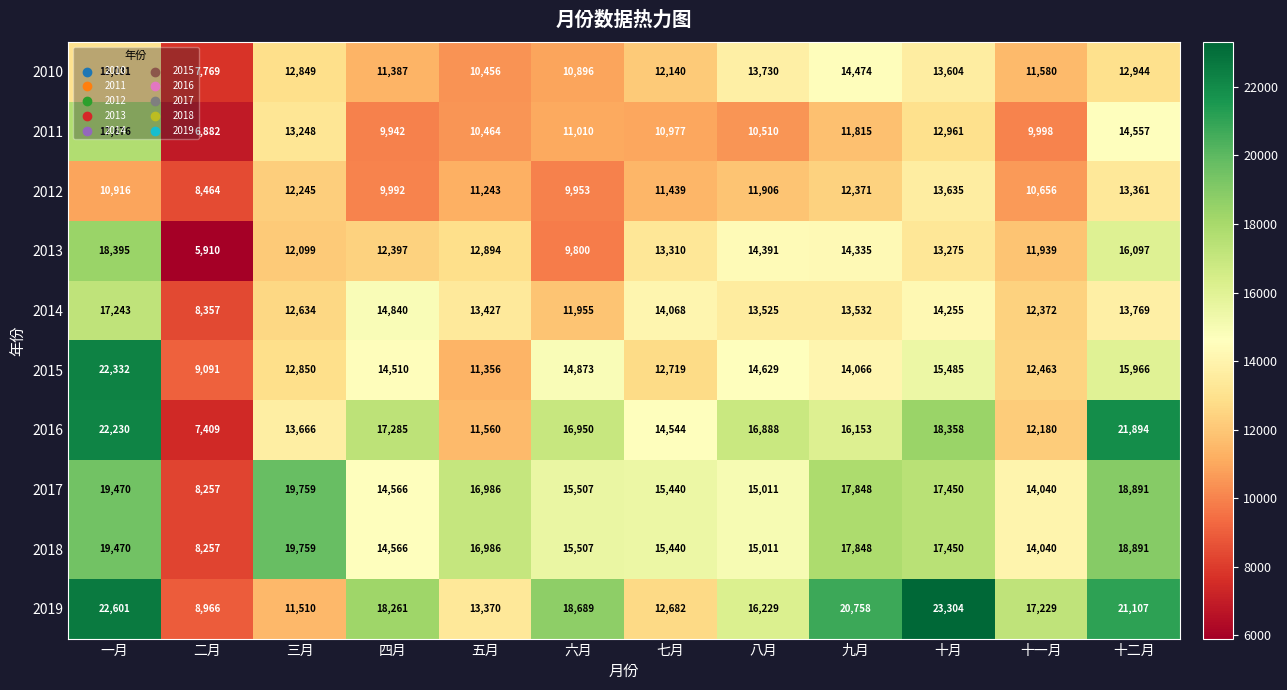

Where is 2016 nearest to the value 14819?

七月